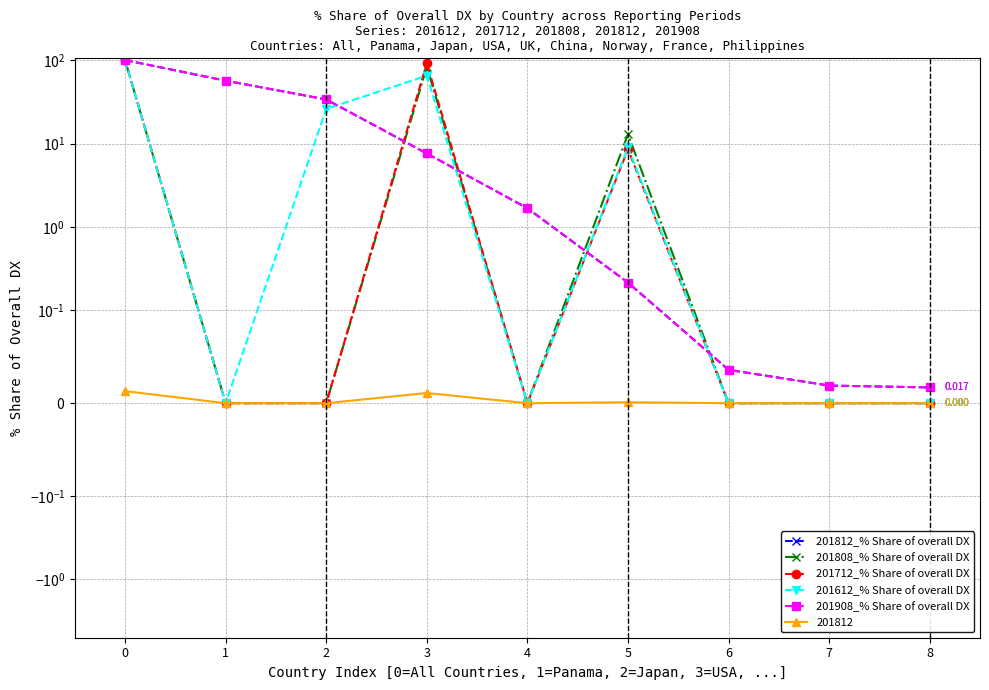

How many positive values does the 201612_% Share of overall DX series have?

4